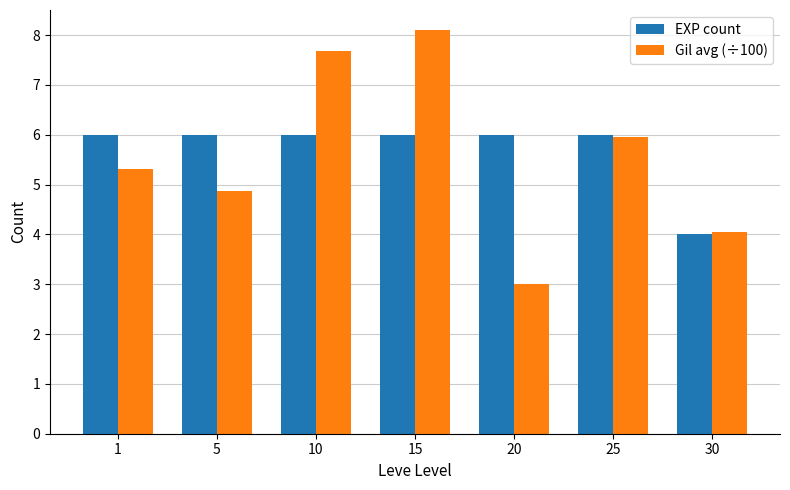

At how many categories does at least one series exceed 5?

6